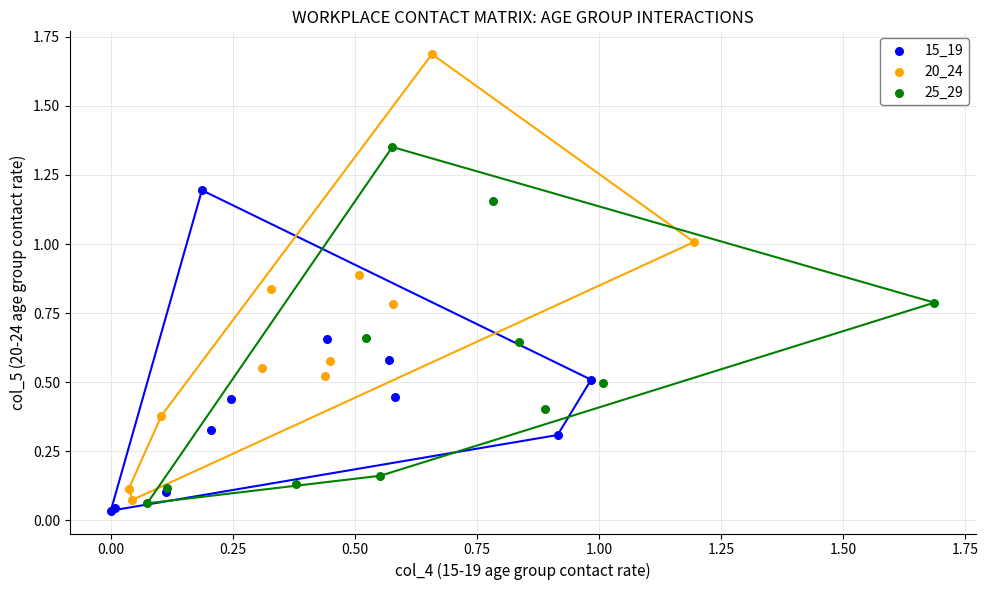

Which series has the largest Y range (max minus min)?

20_24